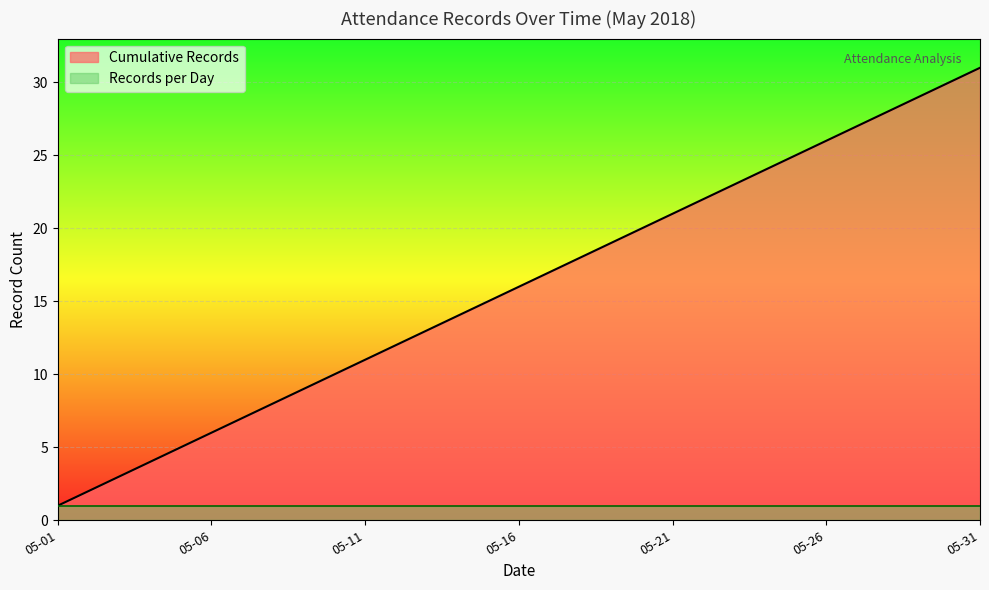

Does the chart display data point markers on the line(s)?

No